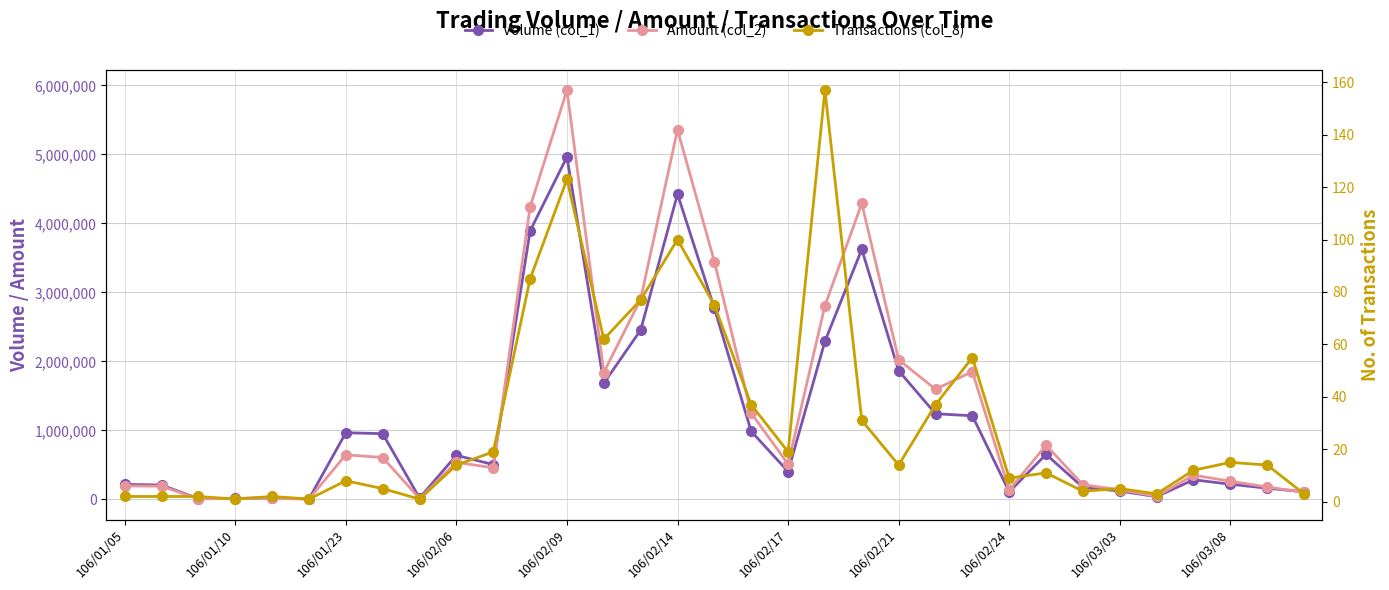

True or false: Volume (col_1) and Amount (col_2) intersect in this chart.

True